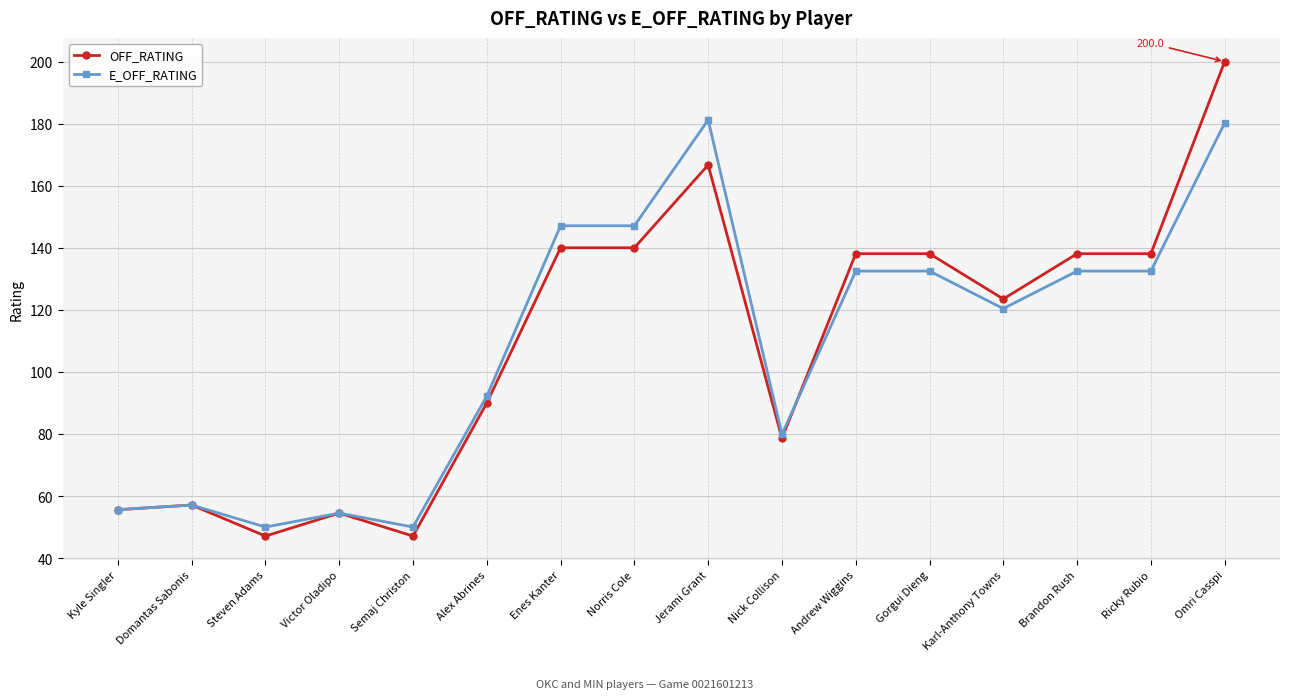

Does the chart have visible grid lines?

Yes